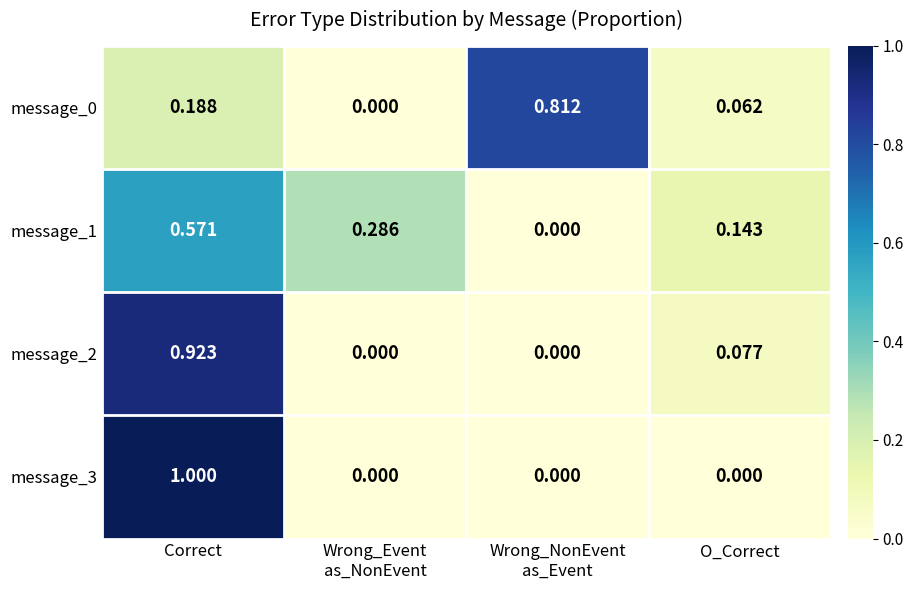

At which category is the sum across all series the highest?

Correct